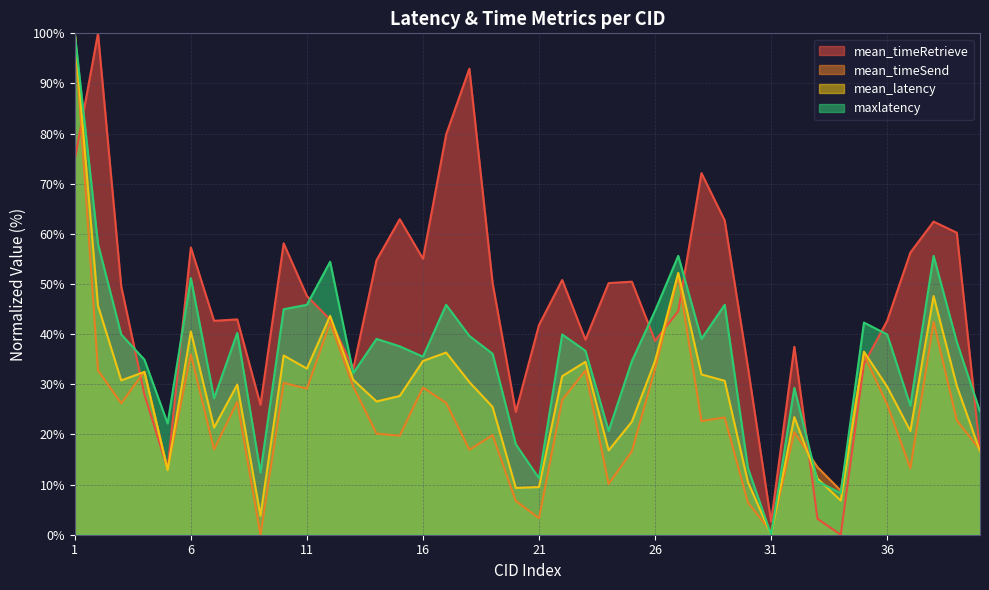

What is the greatest value displayed?

100.0